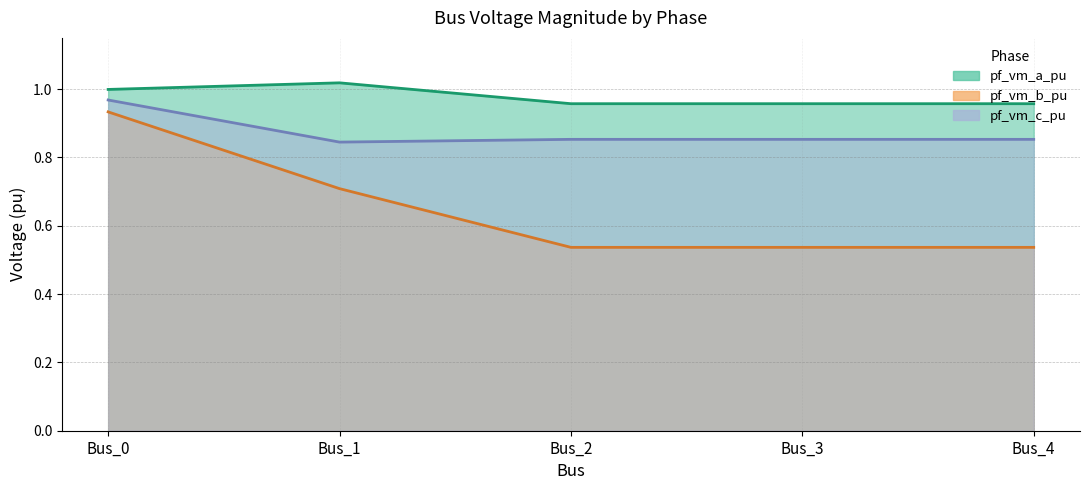

Does the chart display data point markers on the line(s)?

No